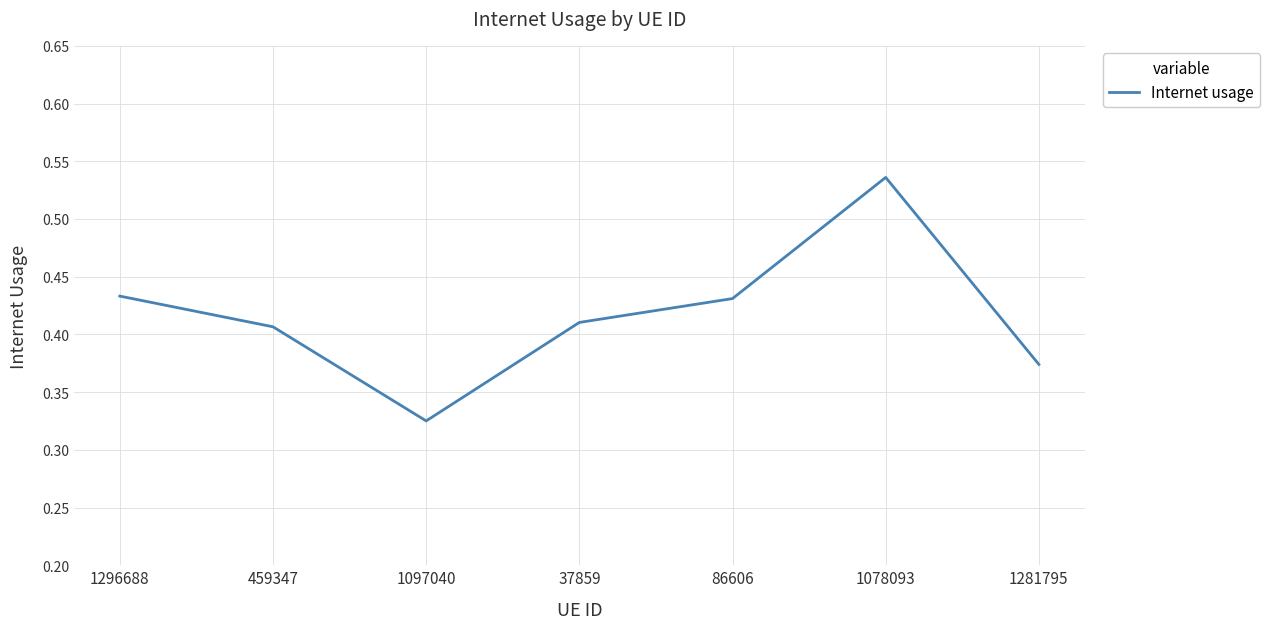

True or false: the data has more than 1 interior local peaks.

False